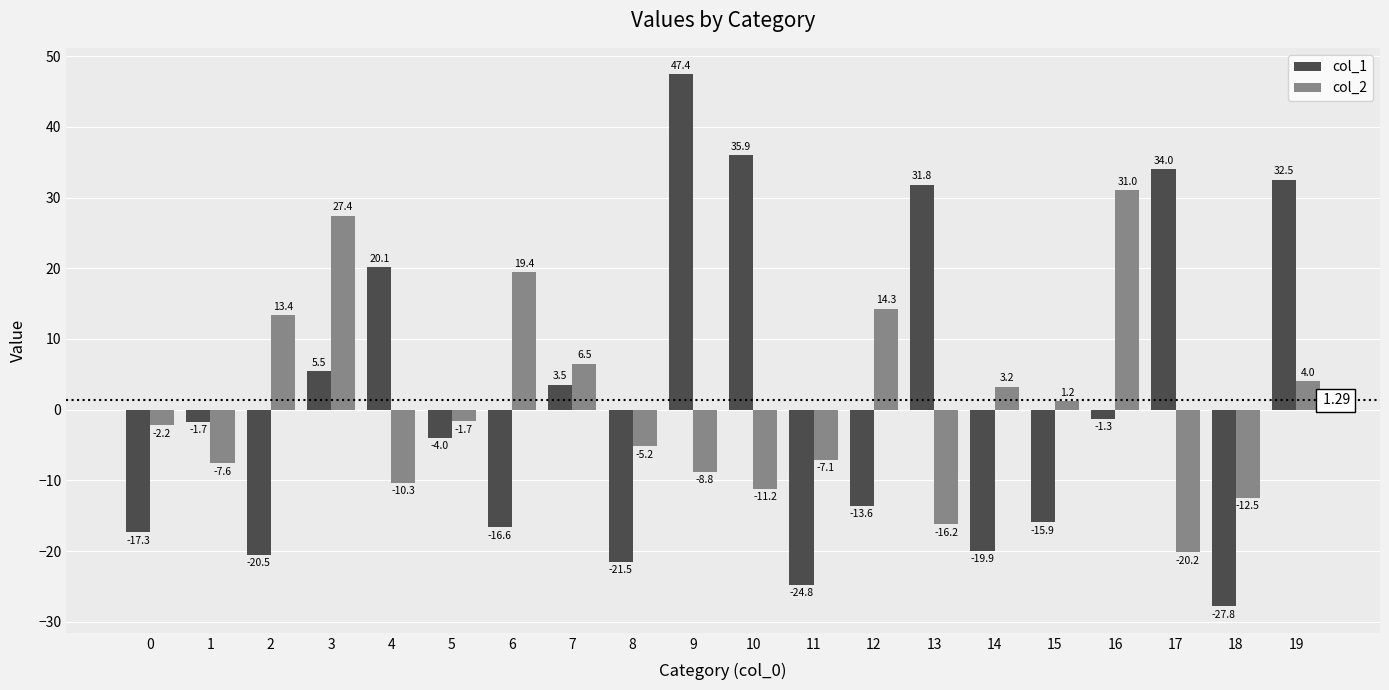

Rank the series by their maximum value, from highest to lowest.

col_1, col_2